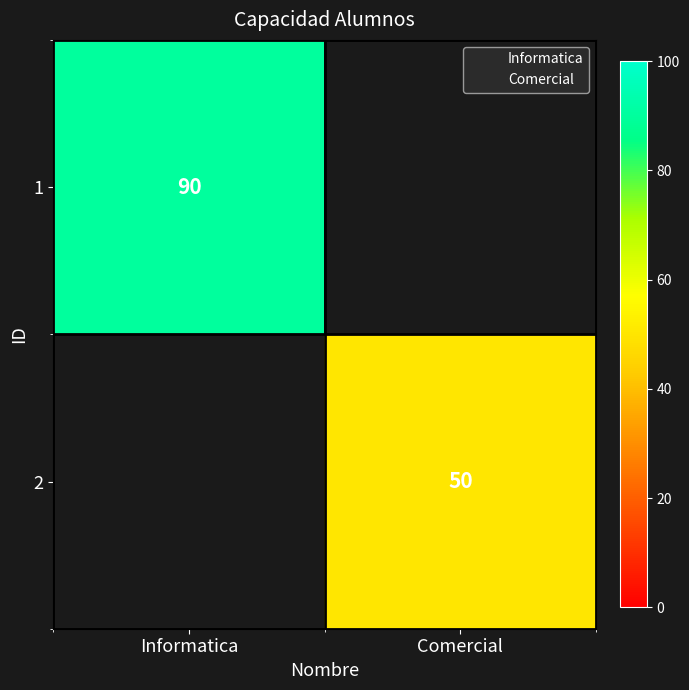

Which category has the lowest value across all series?

Comercial